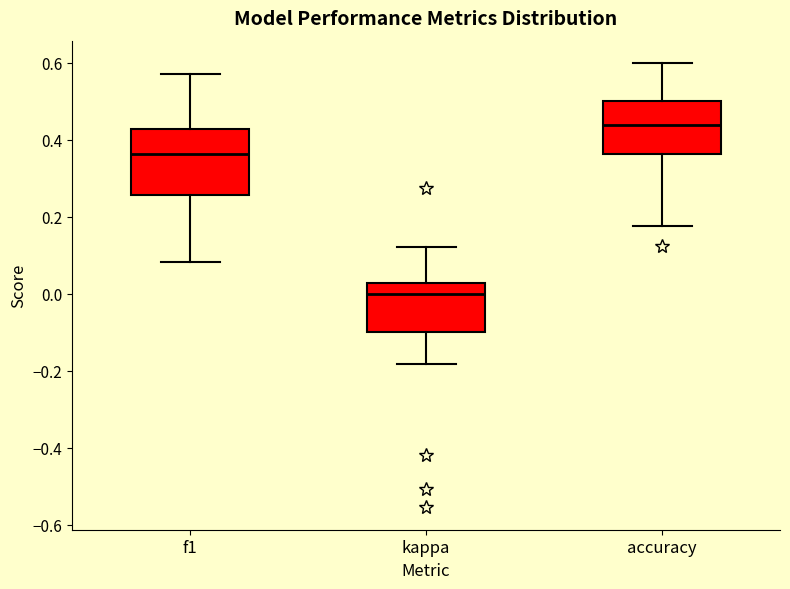

Comparing the boxes themselves (not the whiskers), which one is the tallest?

f1